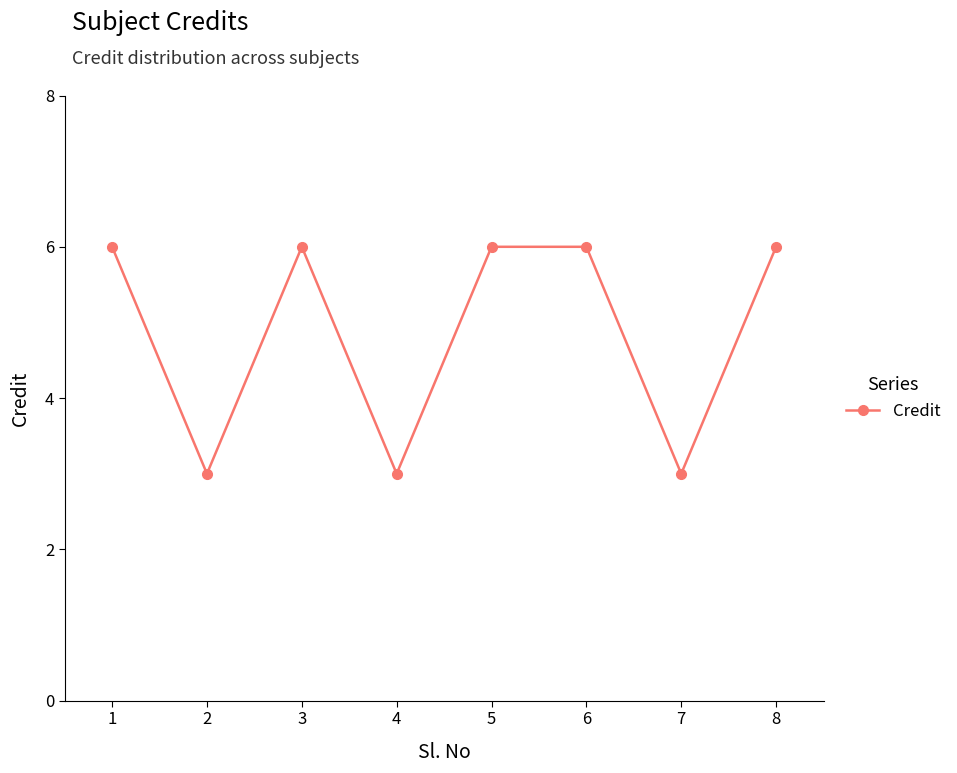

What is the ratio of the value at 4 to the value at 3?

0.5